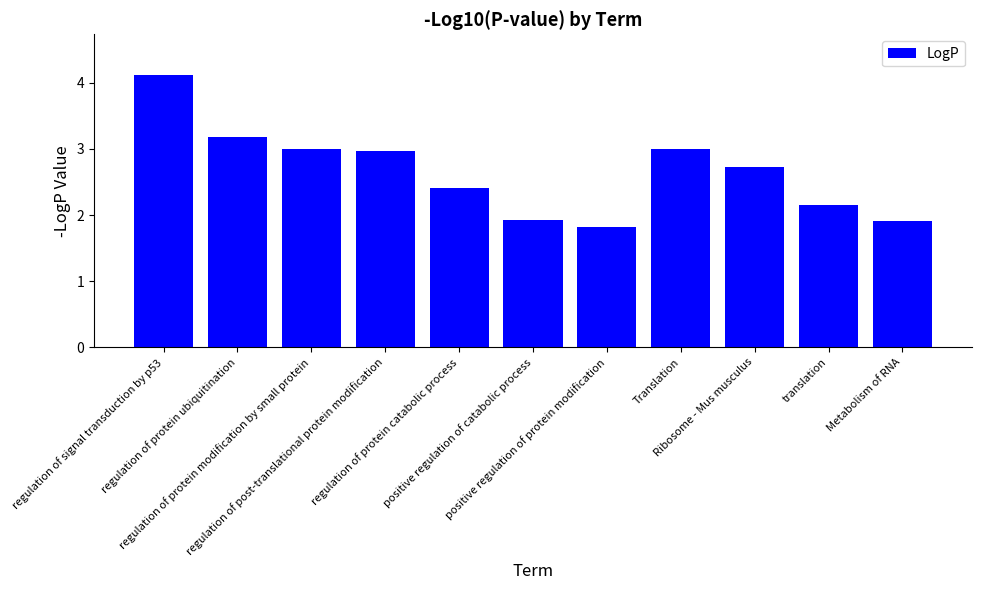

Reading left to right, transcribe all the data shown in this chart.

regulation of signal transduction by p53=4.1	regulation of protein ubiquitination=3.2	regulation of protein modification by small protein=3.0	regulation of post-translational protein modification=3.0	regulation of protein catabolic process=2.4	positive regulation of catabolic process=1.9	positive regulation of protein modification=1.8	Translation=3.0	Ribosome - Mus musculus=2.7	translation=2.2	Metabolism of RNA=1.9